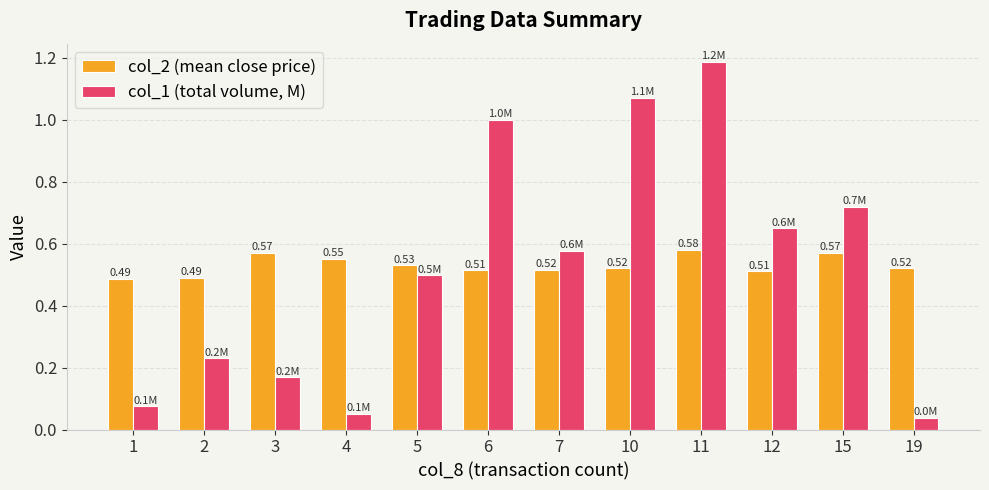

Which series changed the most between 2 and 19?

col_1 (total volume, M)